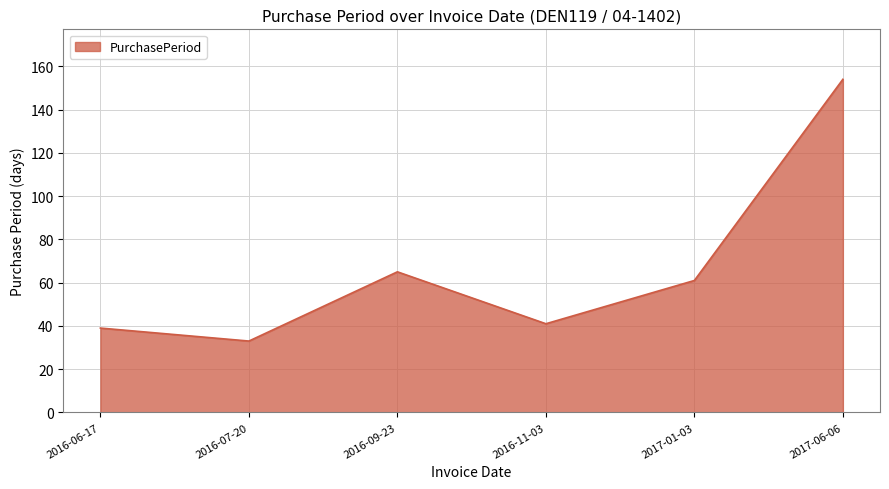

At which label is the value closest to 93?

2016-09-23